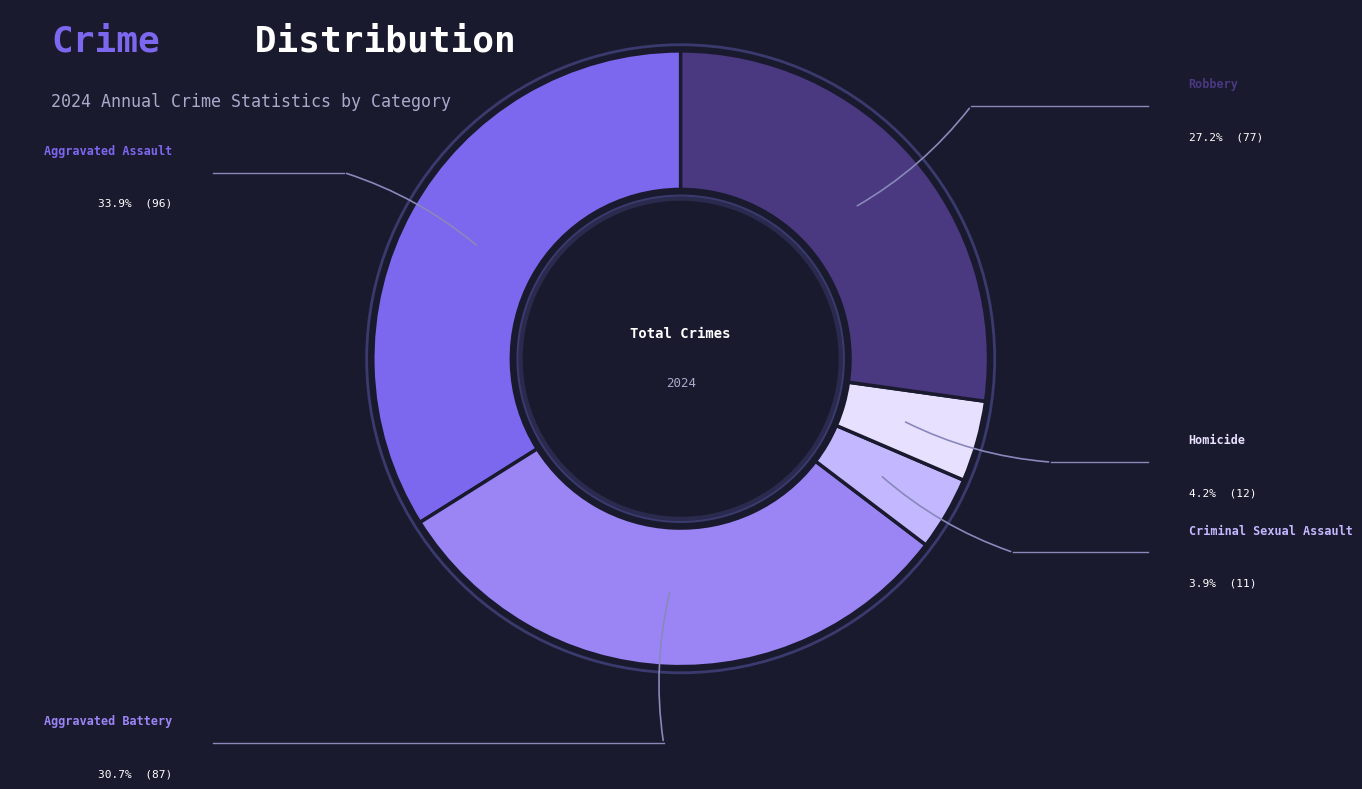

Does Aggravated Assault account for over 50% of the chart?

No